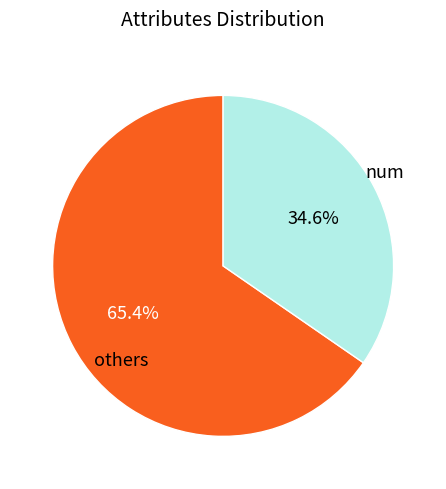

Is there any slice that represents more than half of the pie?

Yes